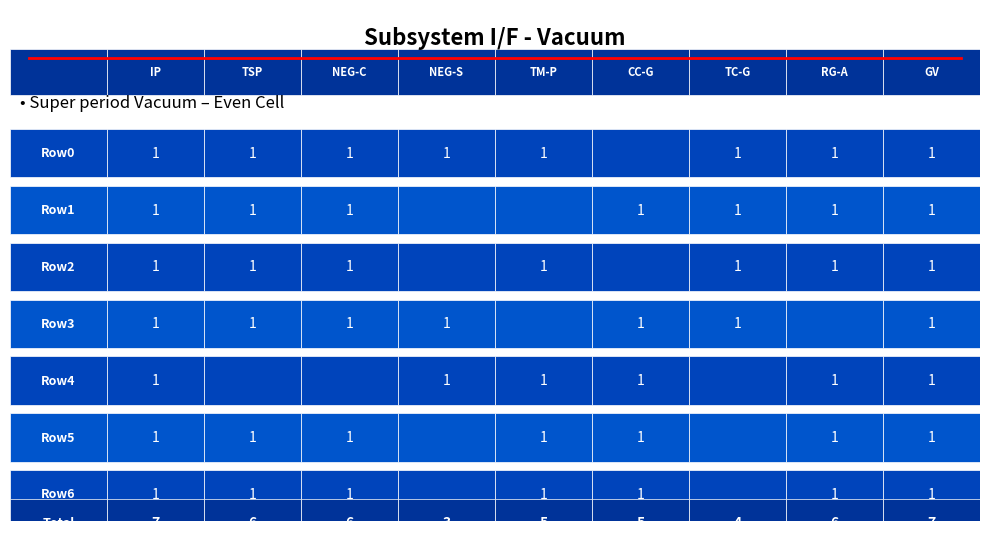

True or false: Row6 has a value of 2 at 7.

False